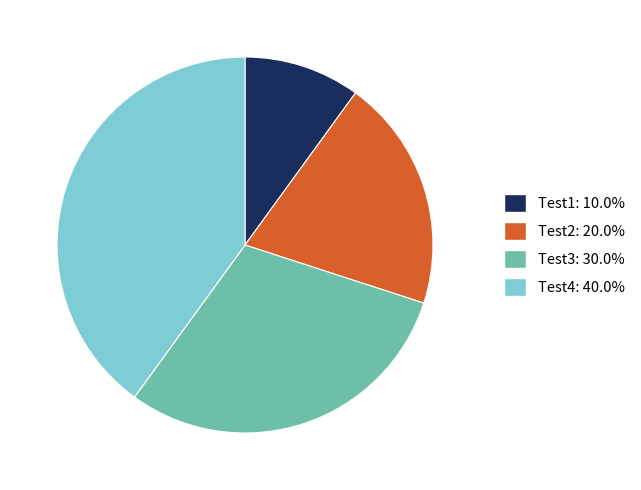

What is the ratio of the value at Test4 to the value at Test1?

4.0